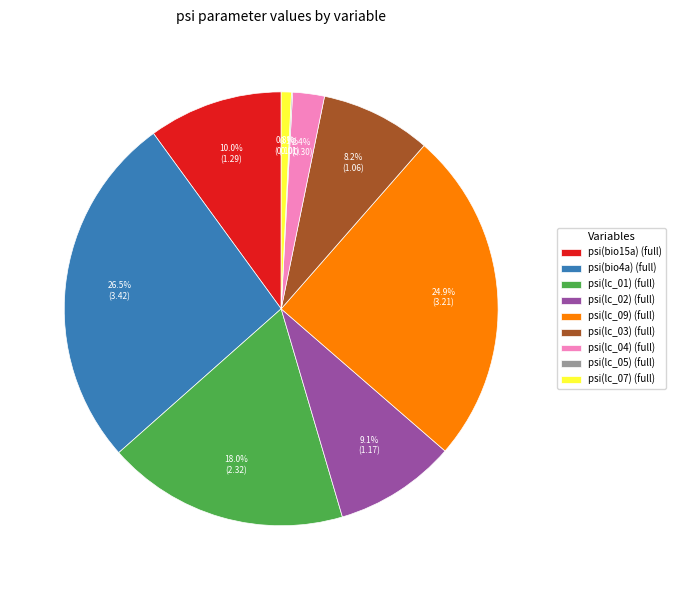

What percentage is NOT represented by psi(lc_09) (full)?

75.1%